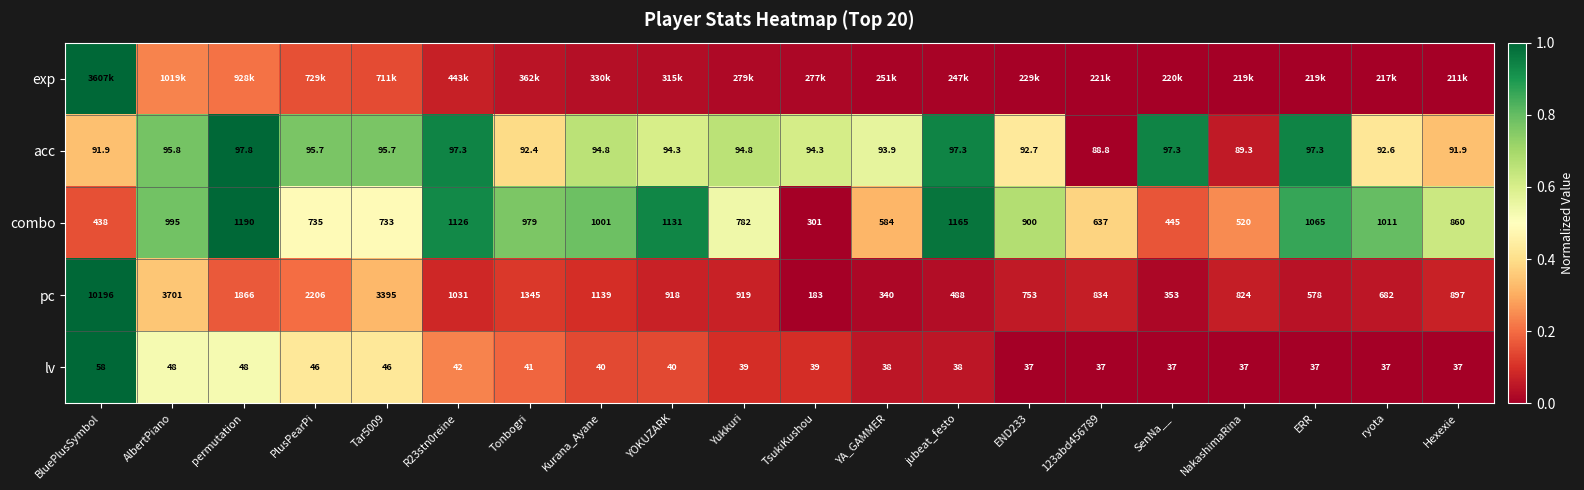

Which category has the highest value in the acc series?

permutation